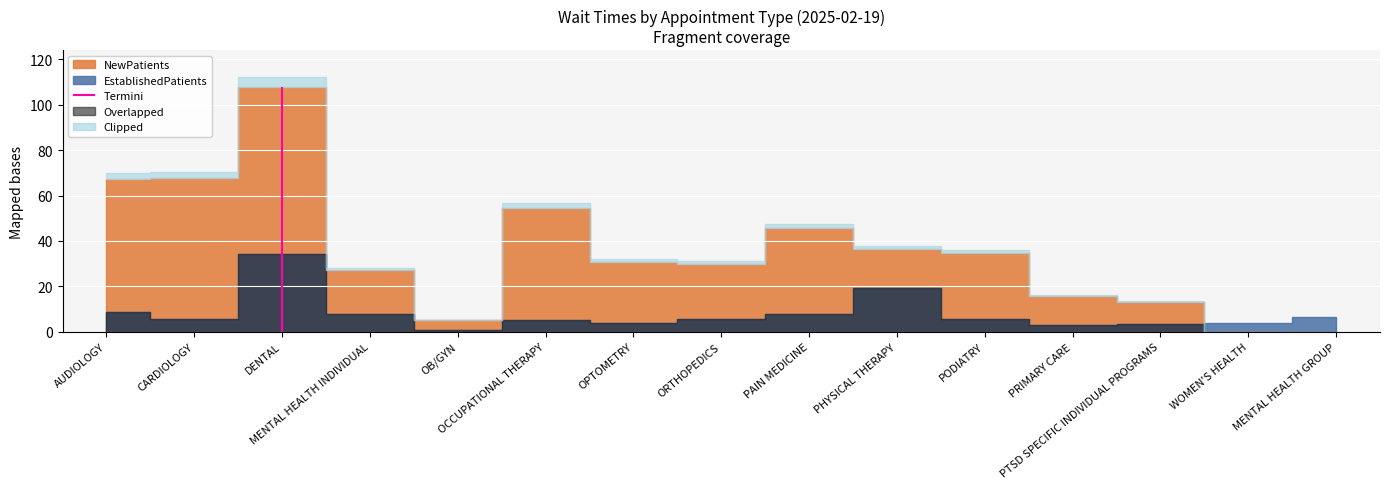

Reading right to left, extract all data points from this chart.

EstablishedPatients: MENTAL HEALTH GROUP=6.4	WOMEN'S HEALTH=3.7	PTSD SPECIFIC INDIVIDUAL PROGRAMS=3.6	PRIMARY CARE=2.8	PODIATRY=5.5	PHYSICAL THERAPY=19.4	PAIN MEDICINE=7.9	ORTHOPEDICS=5.8	OPTOMETRY=3.9	OCCUPATIONAL THERAPY=5.2	OB/GYN=0.6	MENTAL HEALTH INDIVIDUAL=8.0	DENTAL=34.1	CARDIOLOGY=5.6	AUDIOLOGY=8.6
NewPatients: MENTAL HEALTH GROUP=0.0	WOMEN'S HEALTH=0.0	PTSD SPECIFIC INDIVIDUAL PROGRAMS=13.0	PRIMARY CARE=15.6	PODIATRY=34.6	PHYSICAL THERAPY=36.5	PAIN MEDICINE=45.6	ORTHOPEDICS=29.8	OPTOMETRY=30.8	OCCUPATIONAL THERAPY=54.5	OB/GYN=5.0	MENTAL HEALTH INDIVIDUAL=27.1	DENTAL=107.8	CARDIOLOGY=67.6	AUDIOLOGY=67.2